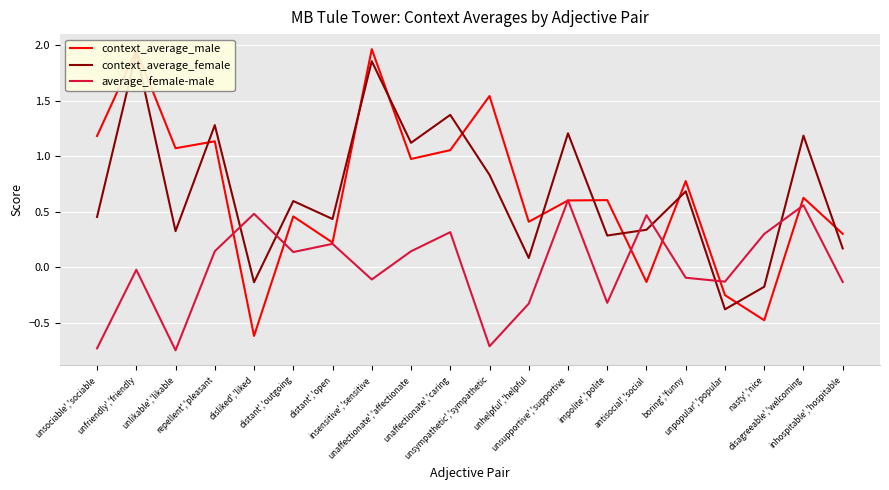

How many negative values does the average_female-male series have?

10